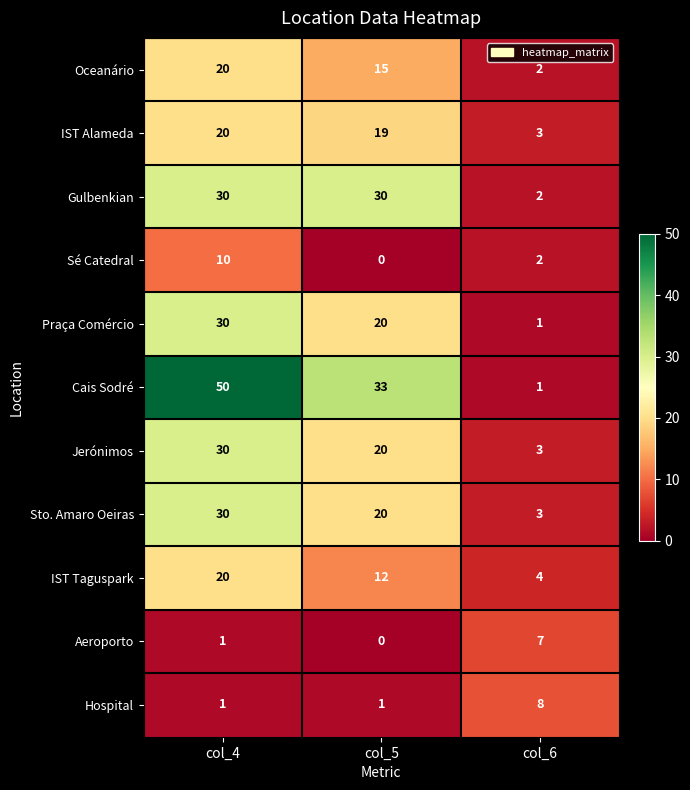

Count the number of data series in this chart.

11